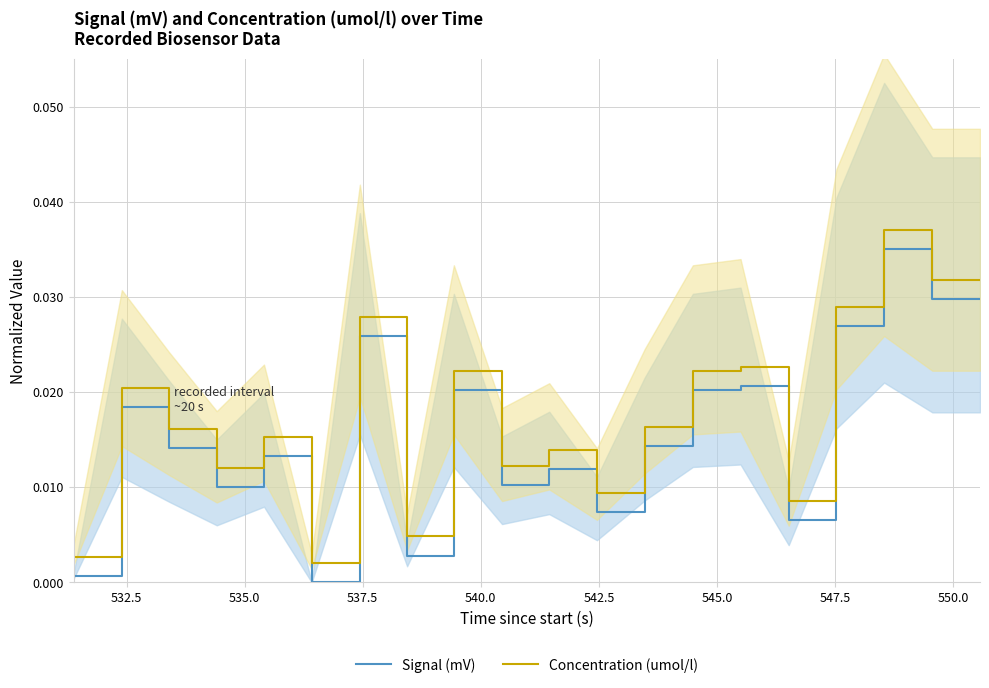

True or false: Signal (mV) and Concentration (umol/l) cross at least once.

False